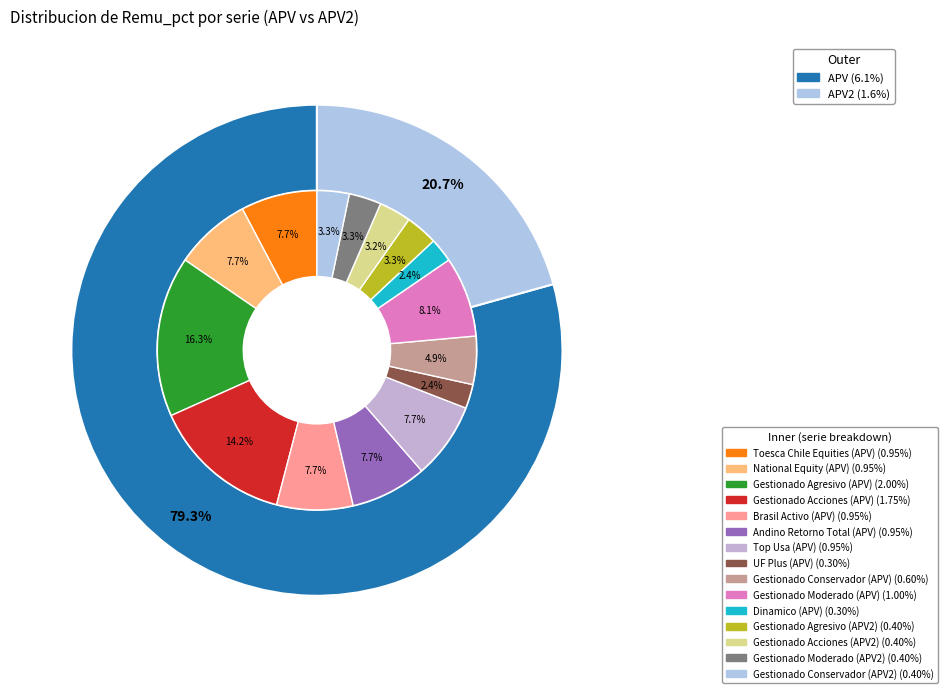

To the nearest percent, what percentage of the pie is APV?

79%